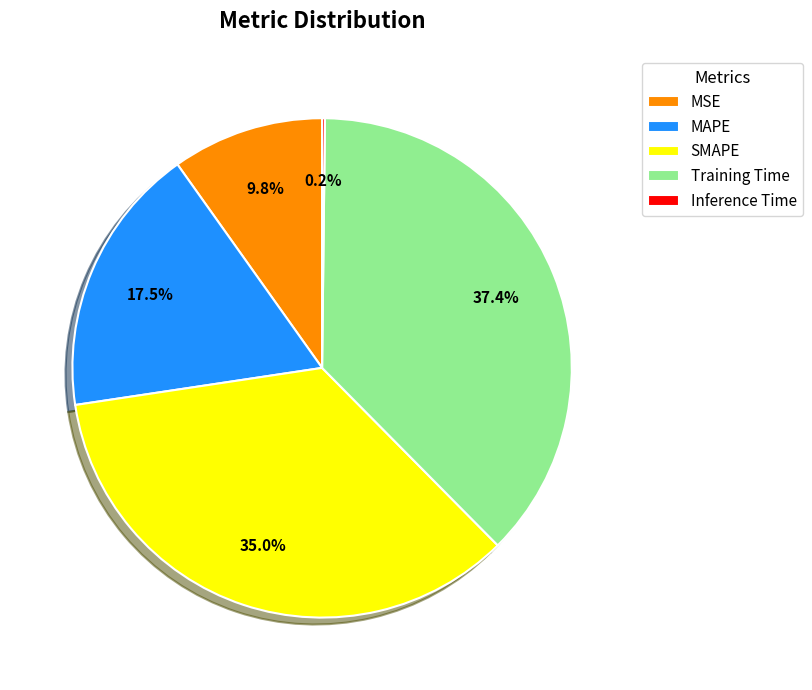

Which category has the biggest portion of the pie?

Training Time